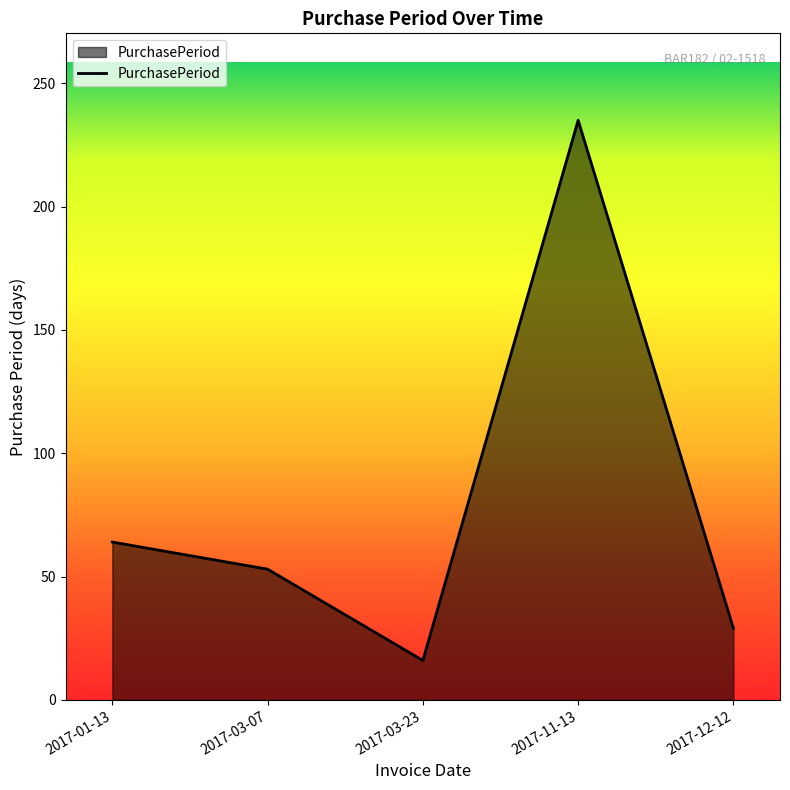

What is the sum of all values?

397